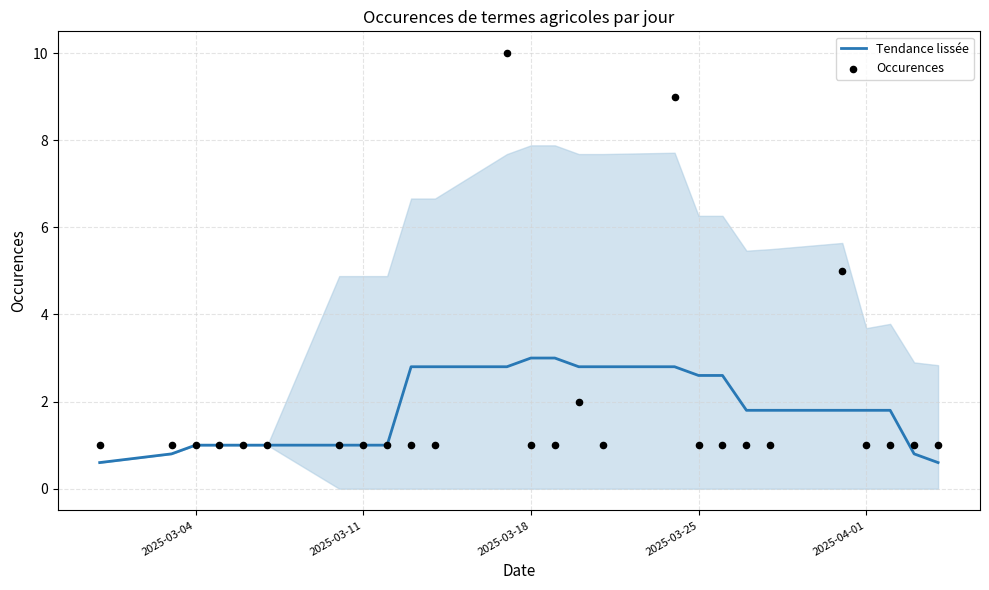

Which series contains the highest Y value?

Occurences